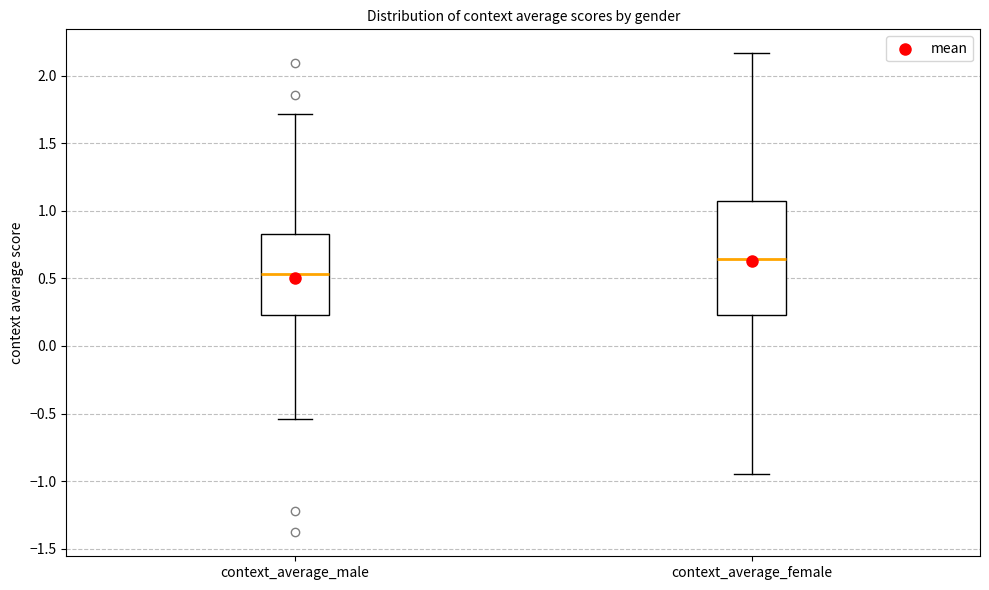

Comparing the boxes themselves (not the whiskers), which one is the tallest?

context_average_female